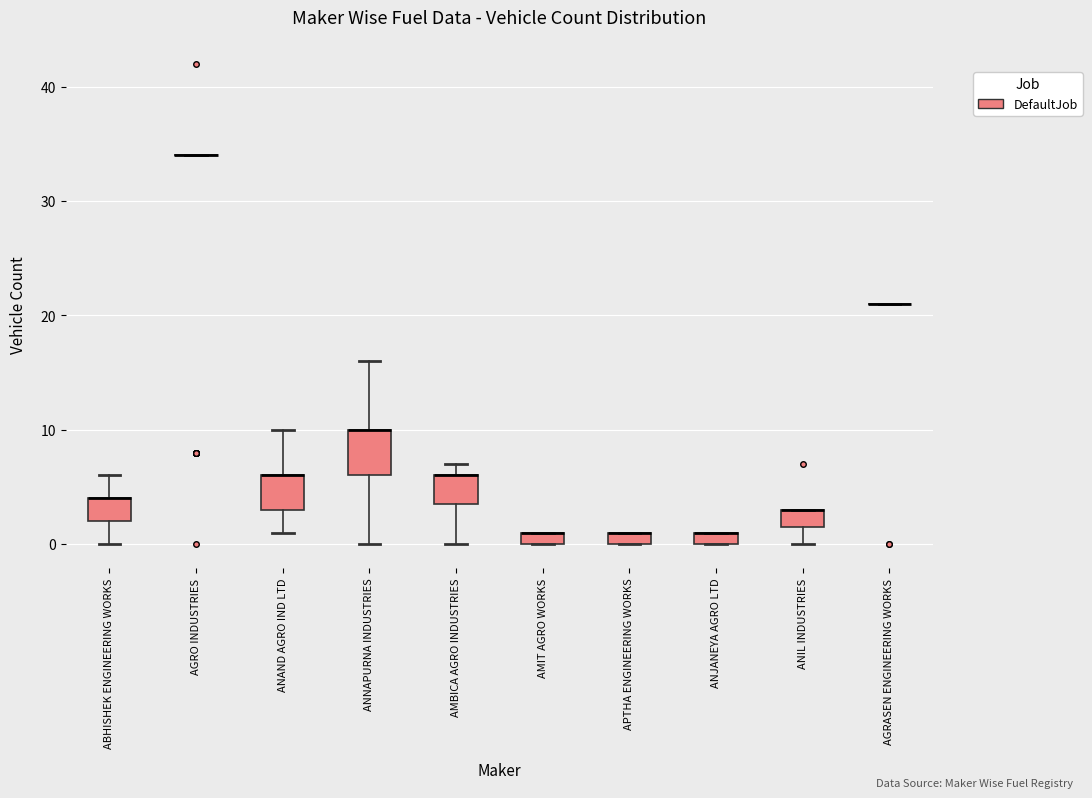

Where is the upper edge of the box for AMIT AGRO WORKS on the y-axis? The values are not printed on the chart, so give them approximately, as read against the axis.

1